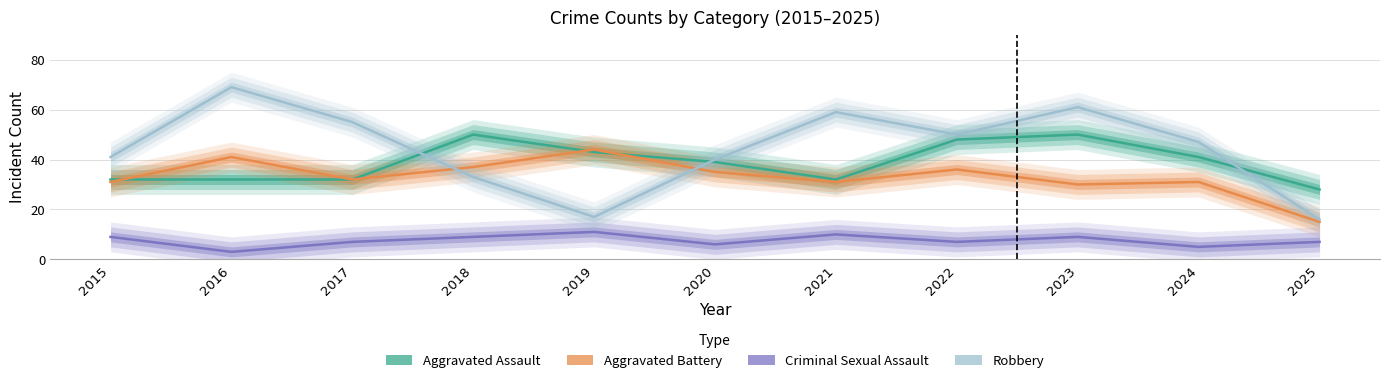

How many interior local peaks does the Robbery series have?

3